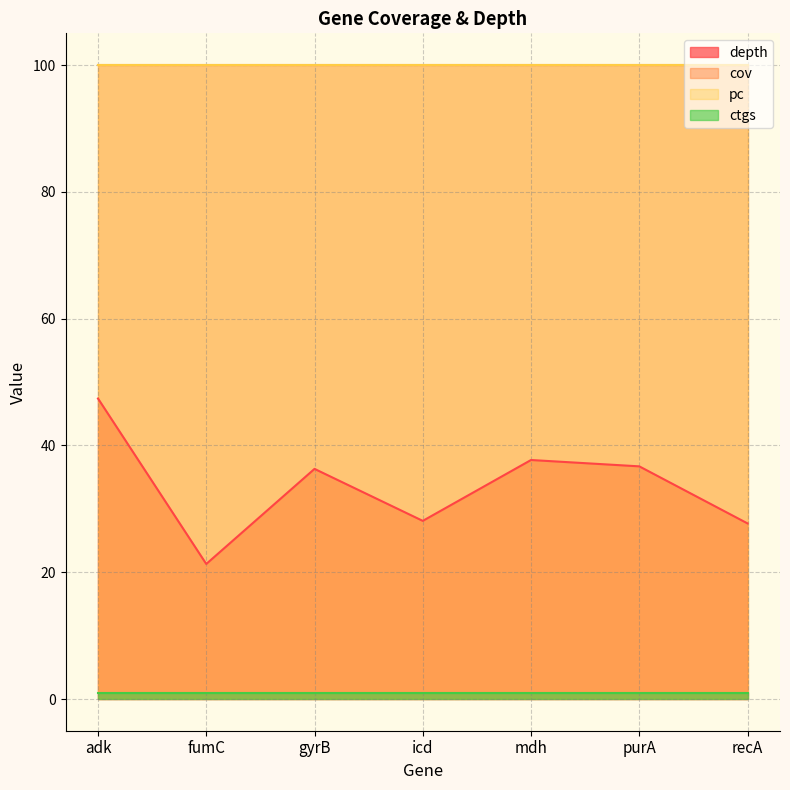

Is it true that ctgs equals 1.0 at gyrB?

True